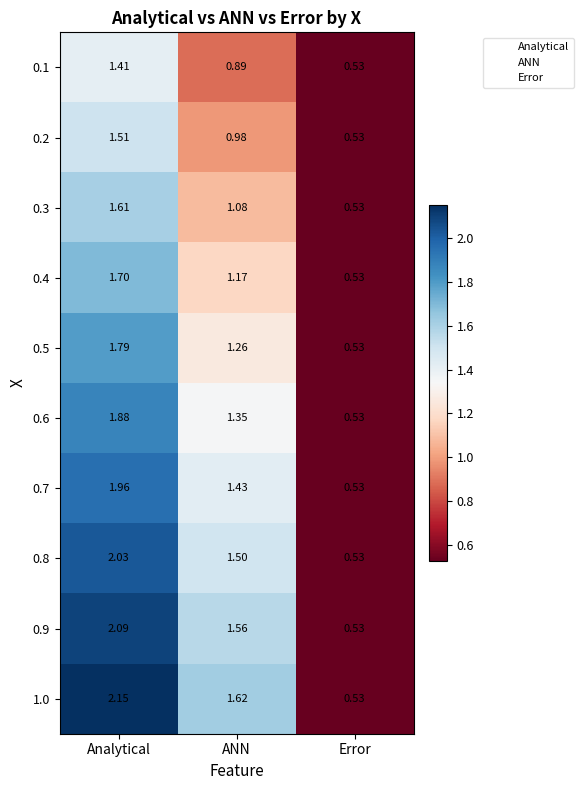

At which label is 0.6 closest to 1?

ANN